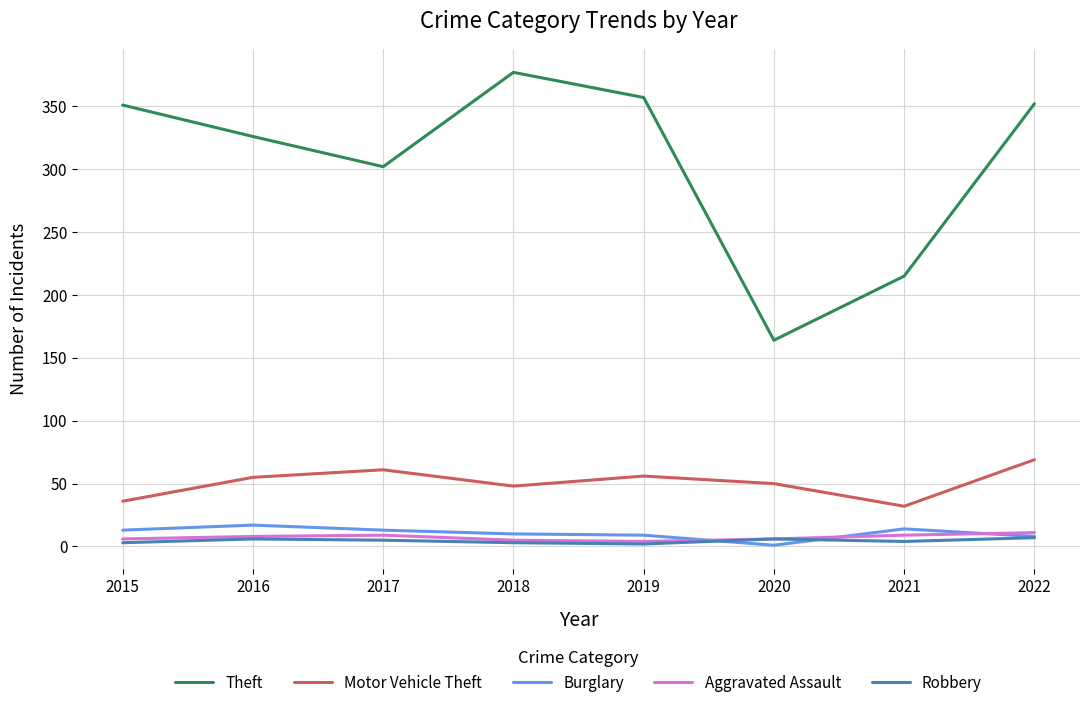

True or false: Motor Vehicle Theft and Aggravated Assault intersect in this chart.

False